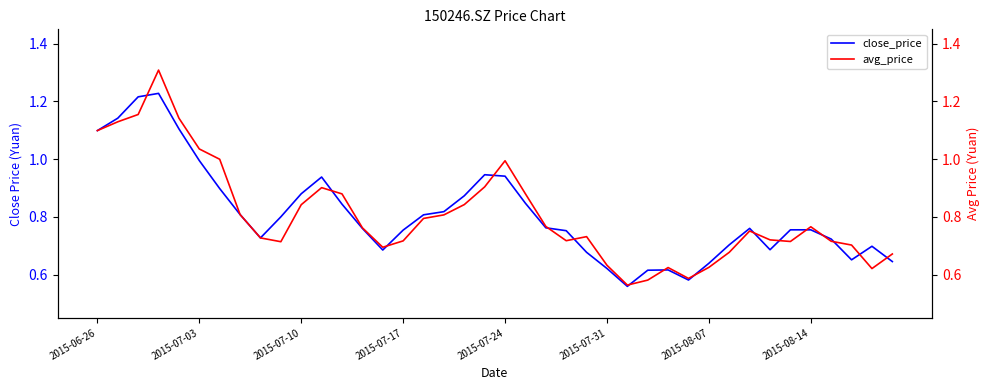

Between 2015-07-10 and 2015-08-14, which series saw the biggest shift?

close_price